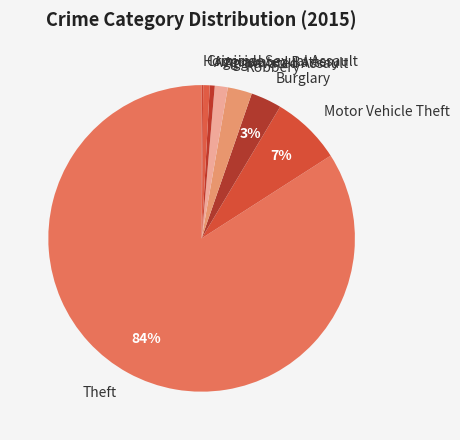

To the nearest percent, what percentage of the pie is Burglary?

3%